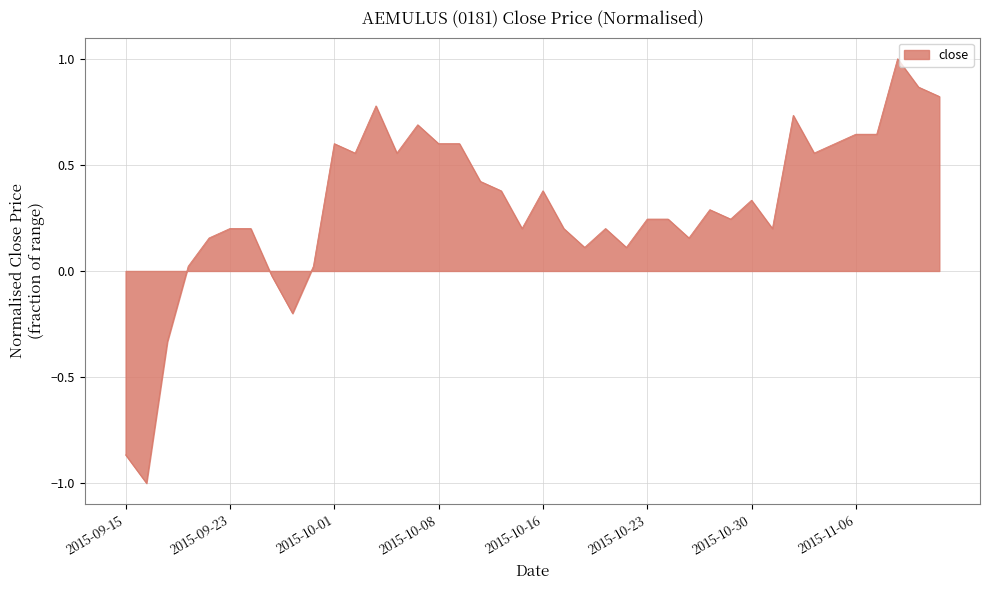

What is the greatest value displayed?

1.0